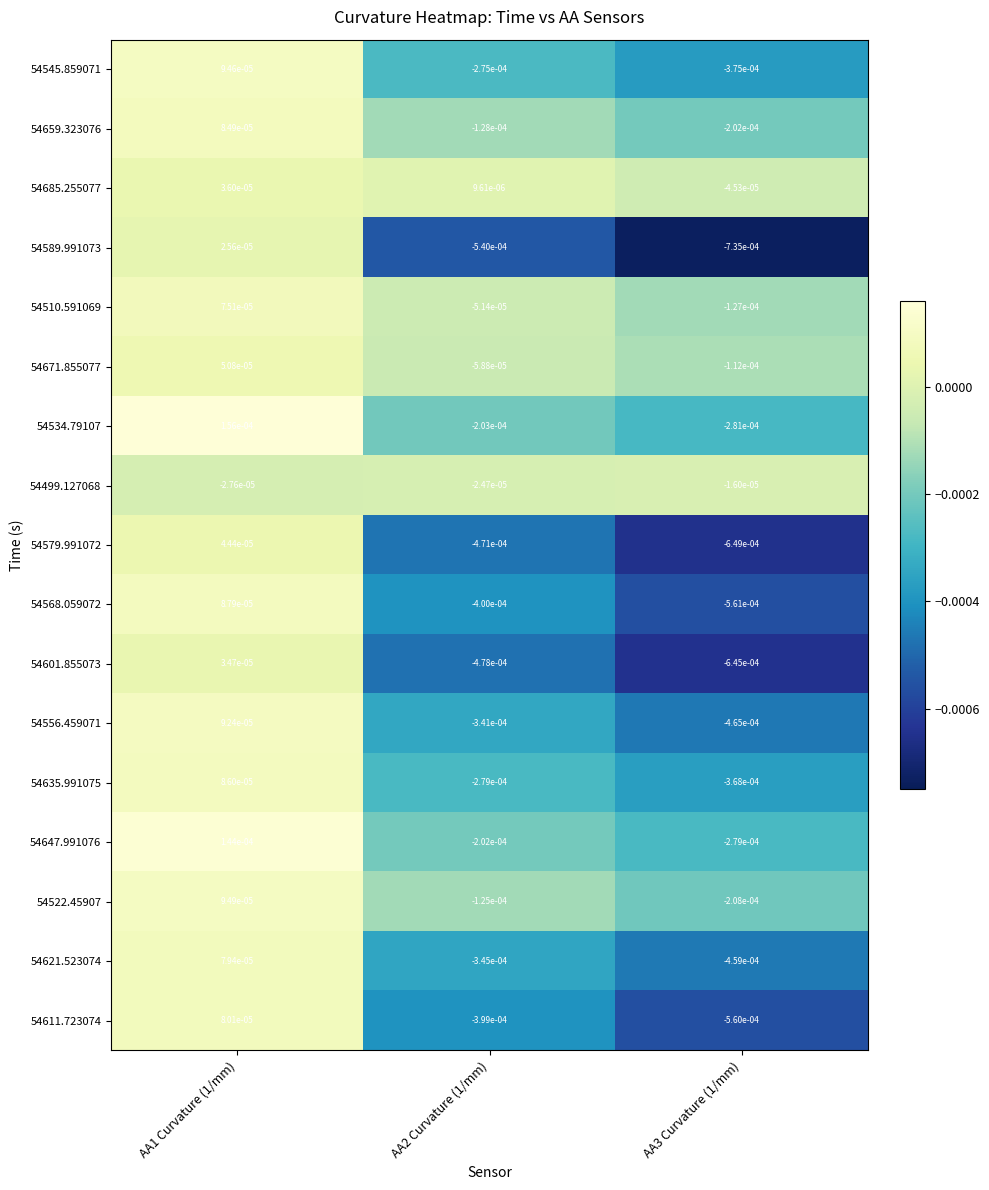

Which category has the highest value across all series?

AA1 Curvature (1/mm)